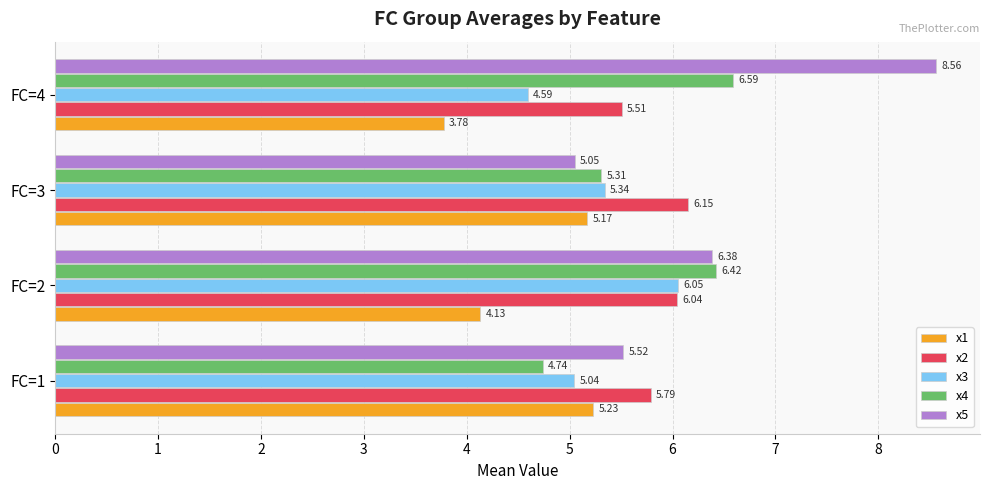

Which category has the lowest value in the x1 series?

FC=4